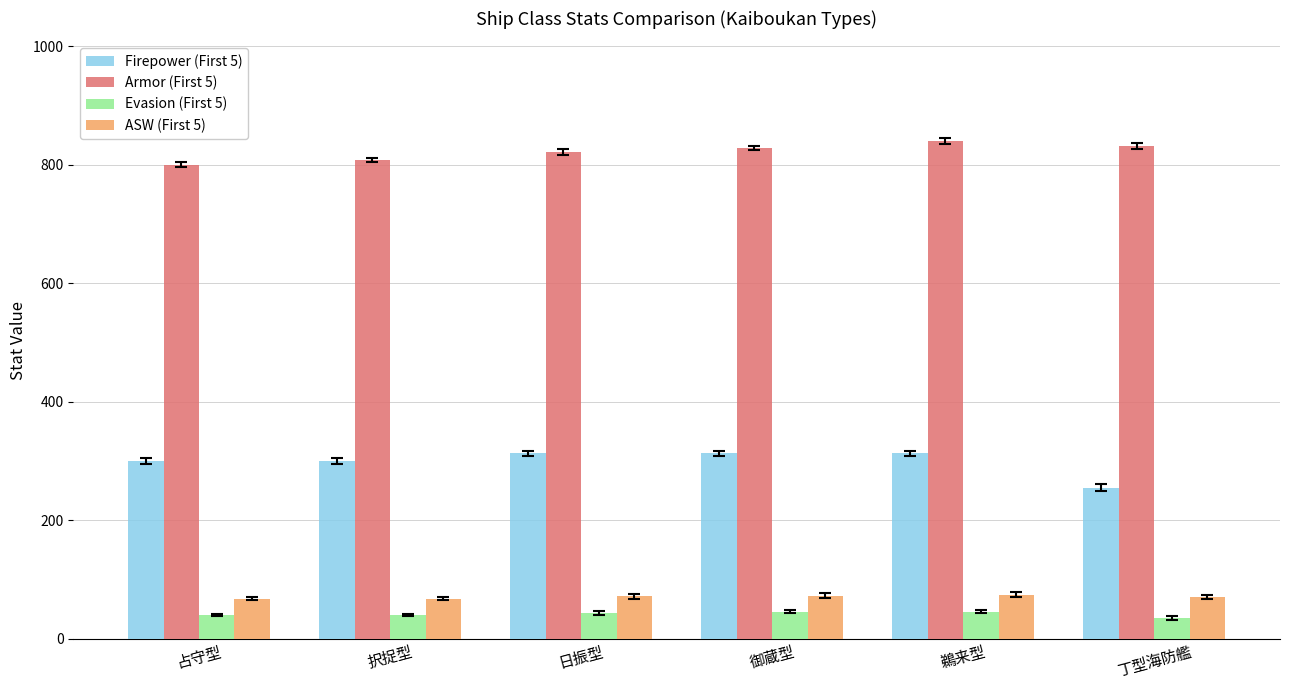

Rank the series at 択捉型 from lowest to highest value.

Evasion (First 5), ASW (First 5), Firepower (First 5), Armor (First 5)